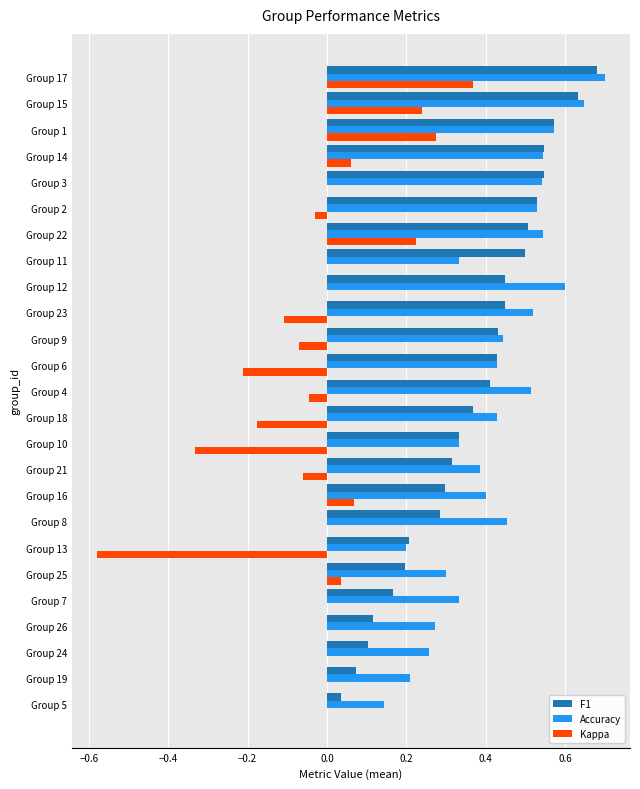

Which category has the highest value in the Kappa series?

Group 17